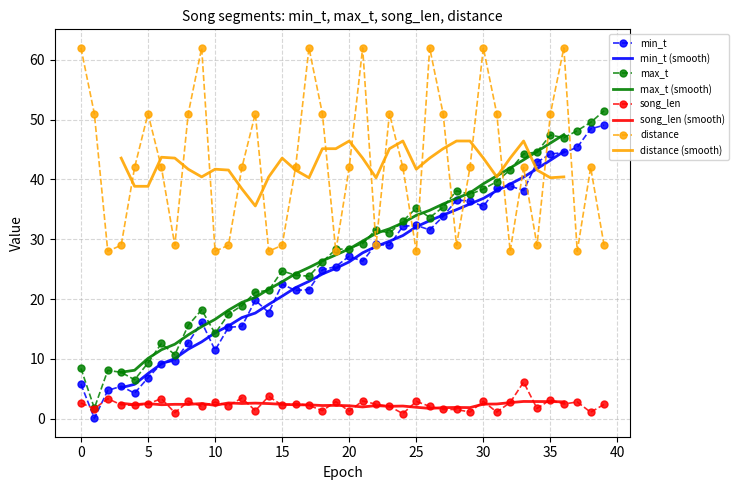

What is the value of the song_len point at the 16th from the left?

2.2